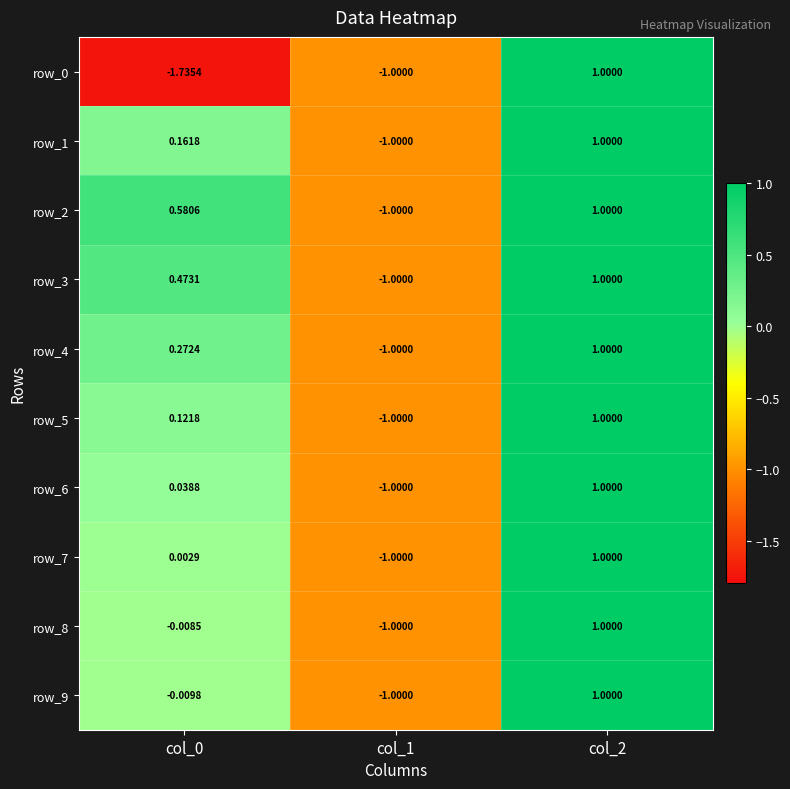

Count the number of data series in this chart.

10